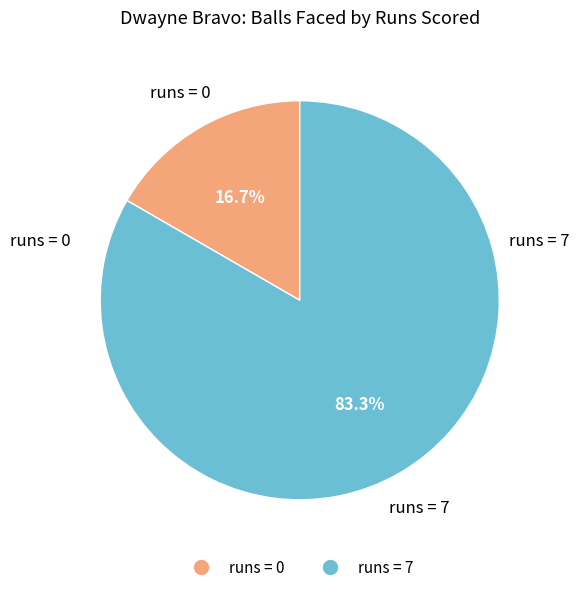

To the nearest percent, what is the difference between the largest and smallest slice percentages?

67%